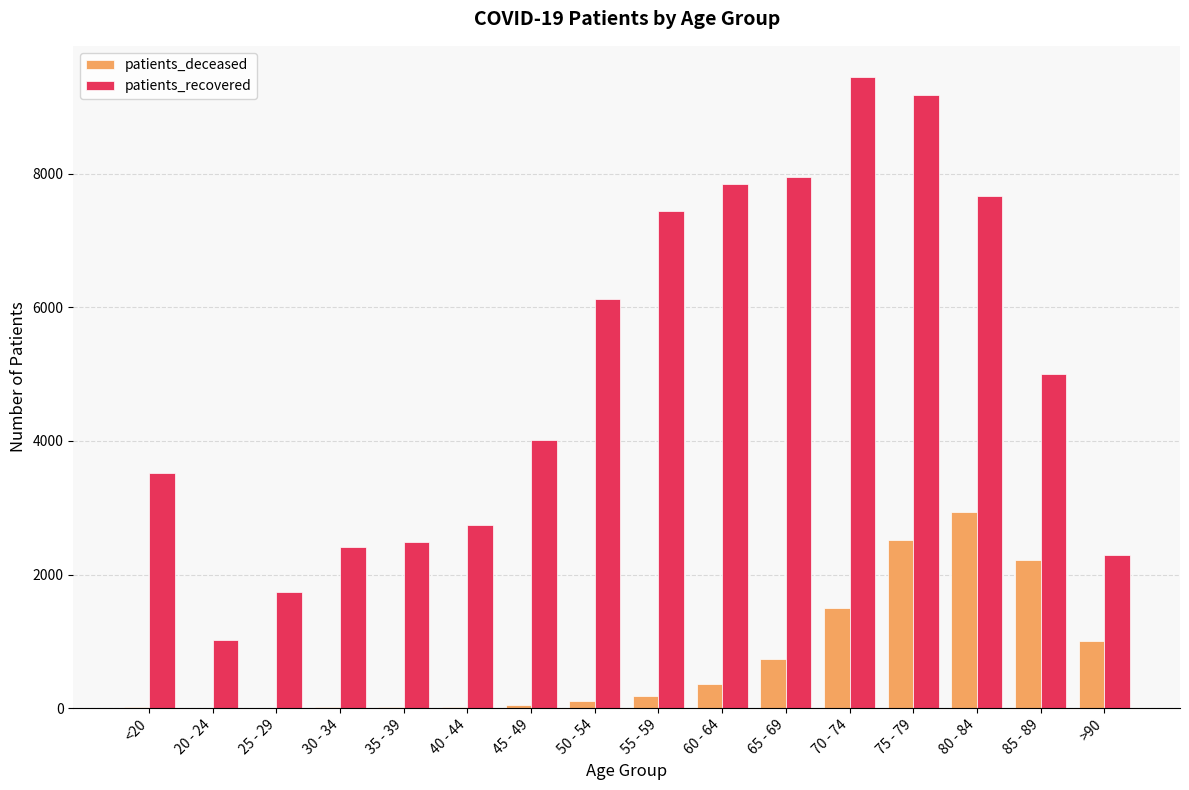

At which category does the chart reach its peak across all series?

70 - 74